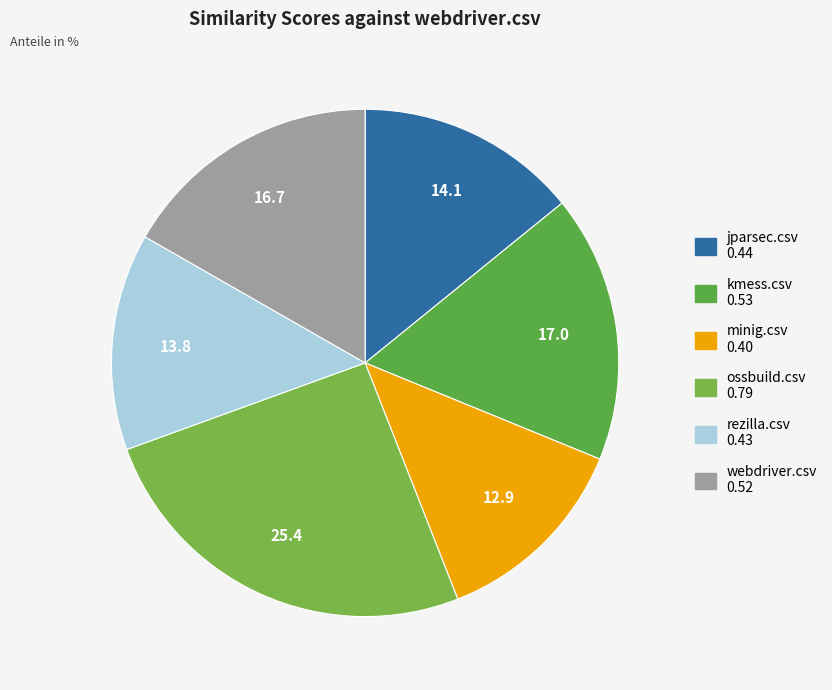

How many segments does this pie chart have?

6